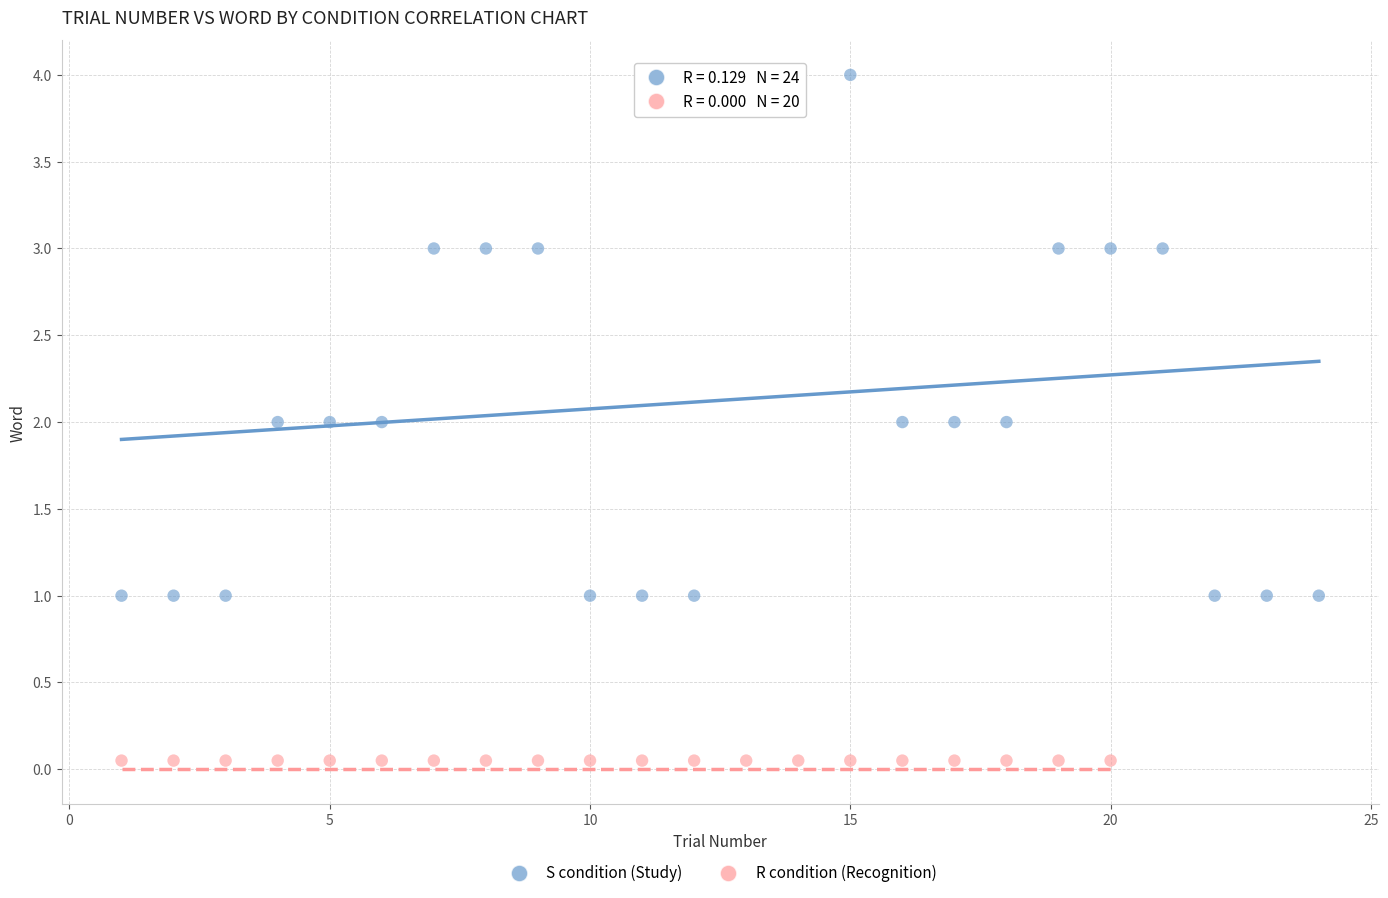

Which series reaches the maximum Y coordinate?

S condition (Study)